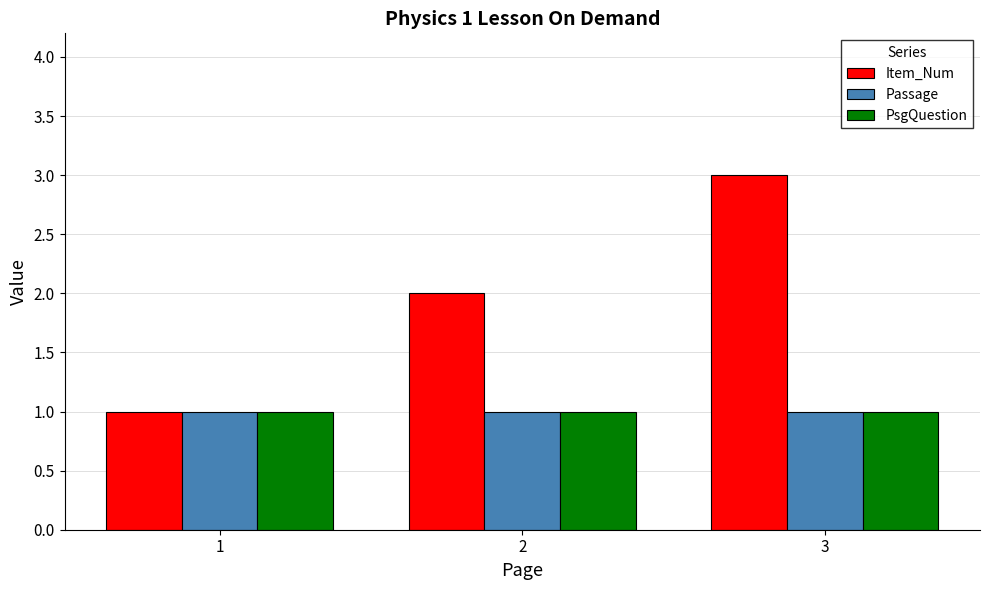

What is the sum of all PsgQuestion values?

3